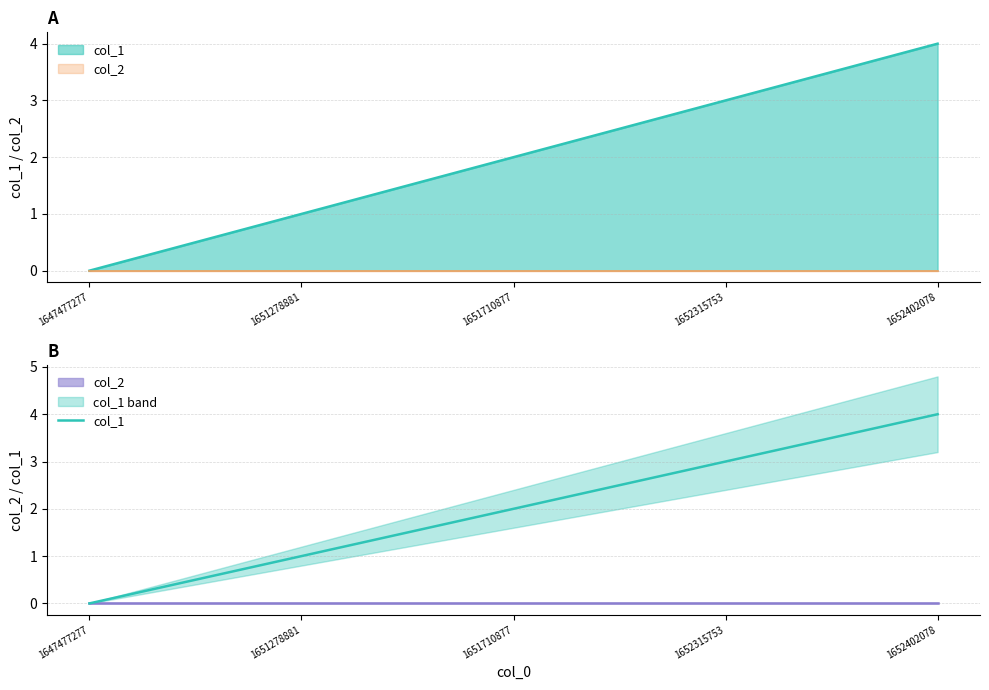

Is it true that the value at 1652315753 is 1?

False